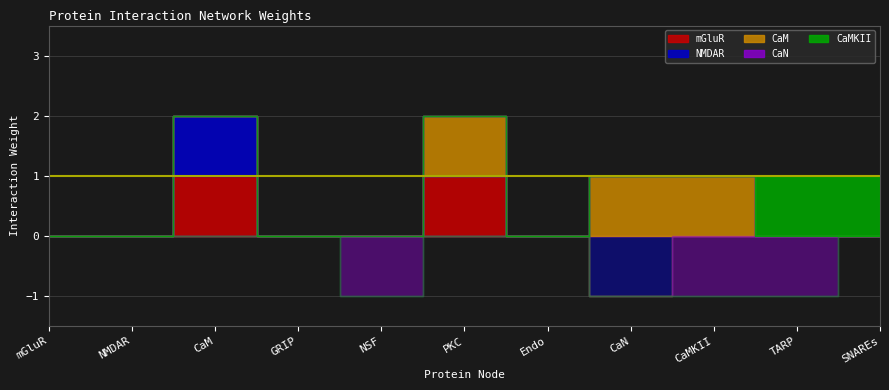

True or false: NMDAR and CaM cross at least once.

False